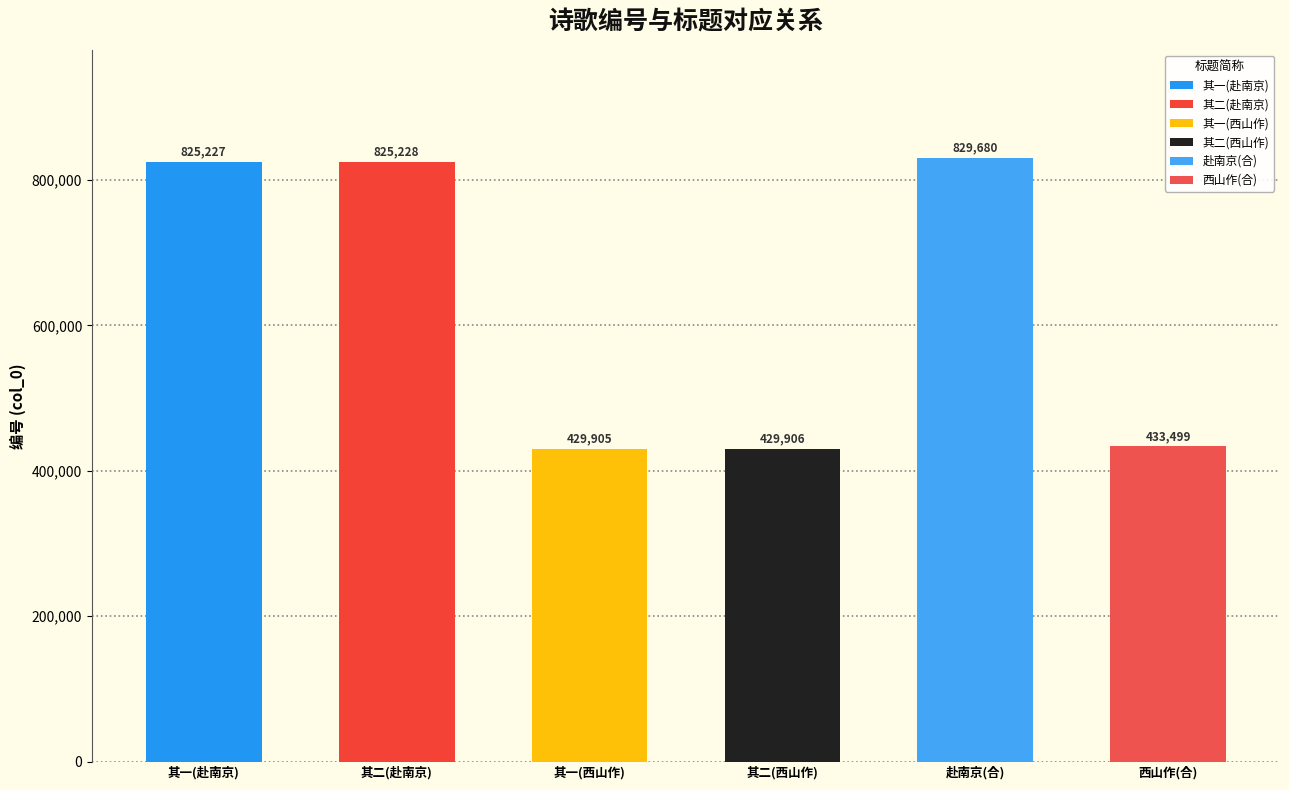

The value at 三月十二日四十八岁初度是日自上海赴南京 其二 is 293298. True or false?

False